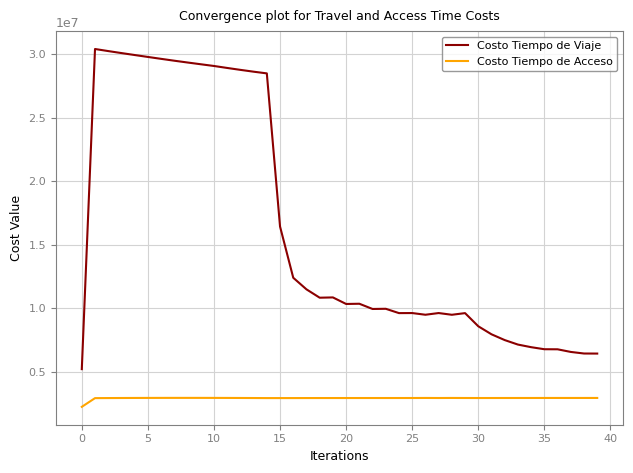

Which series has the largest range (max minus min)?

Costo Tiempo de Viaje